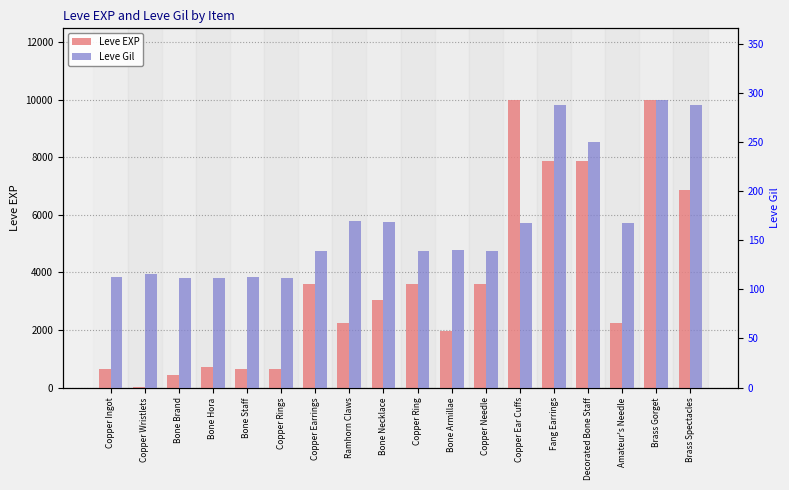

What is the difference between the Leve EXP values at Copper Needle and Copper Rings?

2970